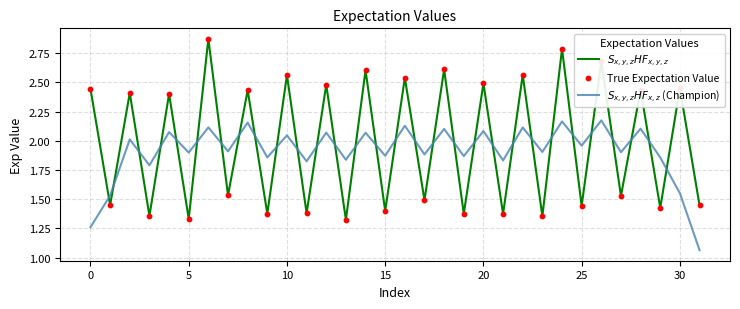

Which series has the largest total across all categories?

$S_{x,y,z}HF_{x,y,z}$